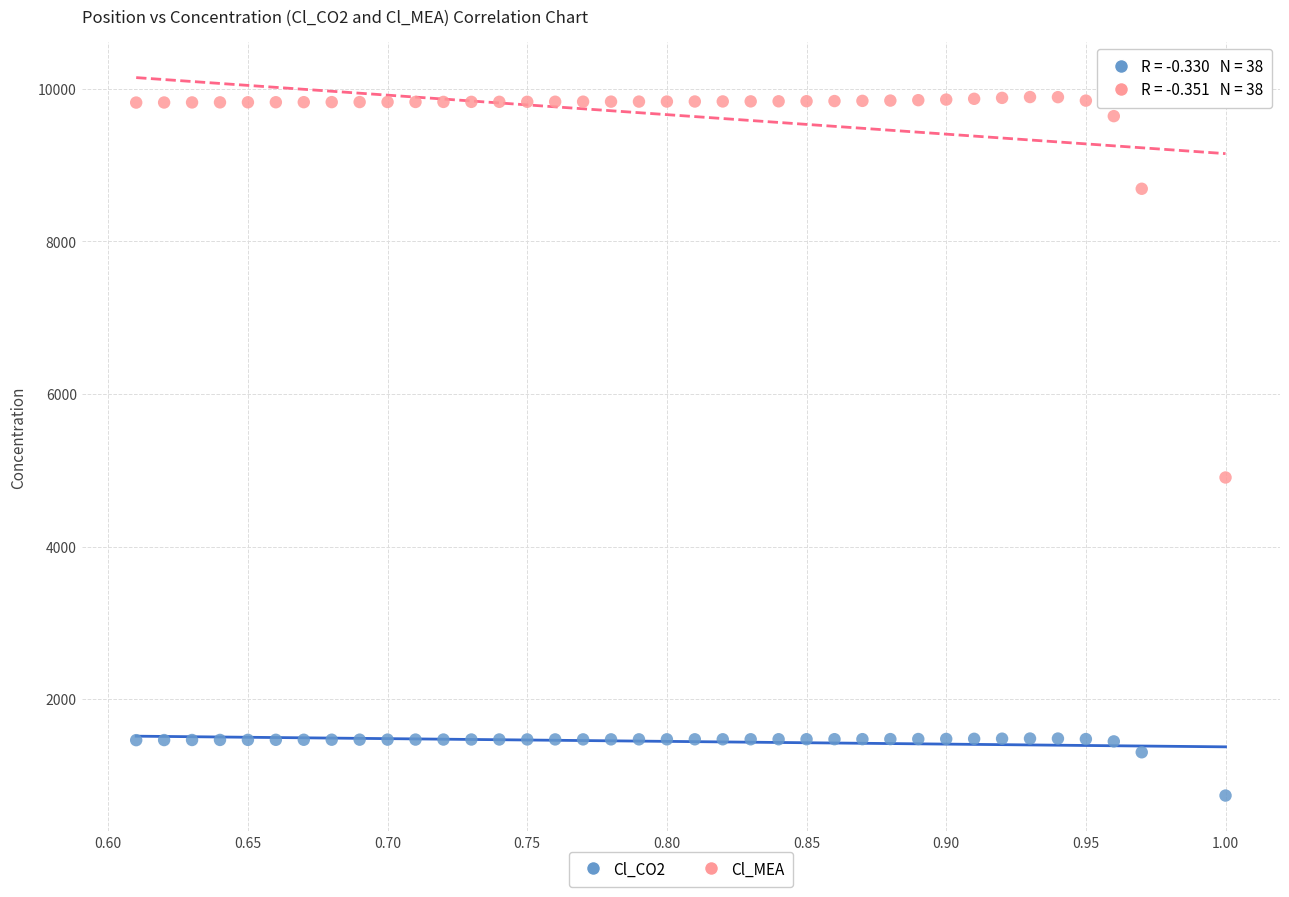

Which series has the widest spread of Y values?

Cl_MEA